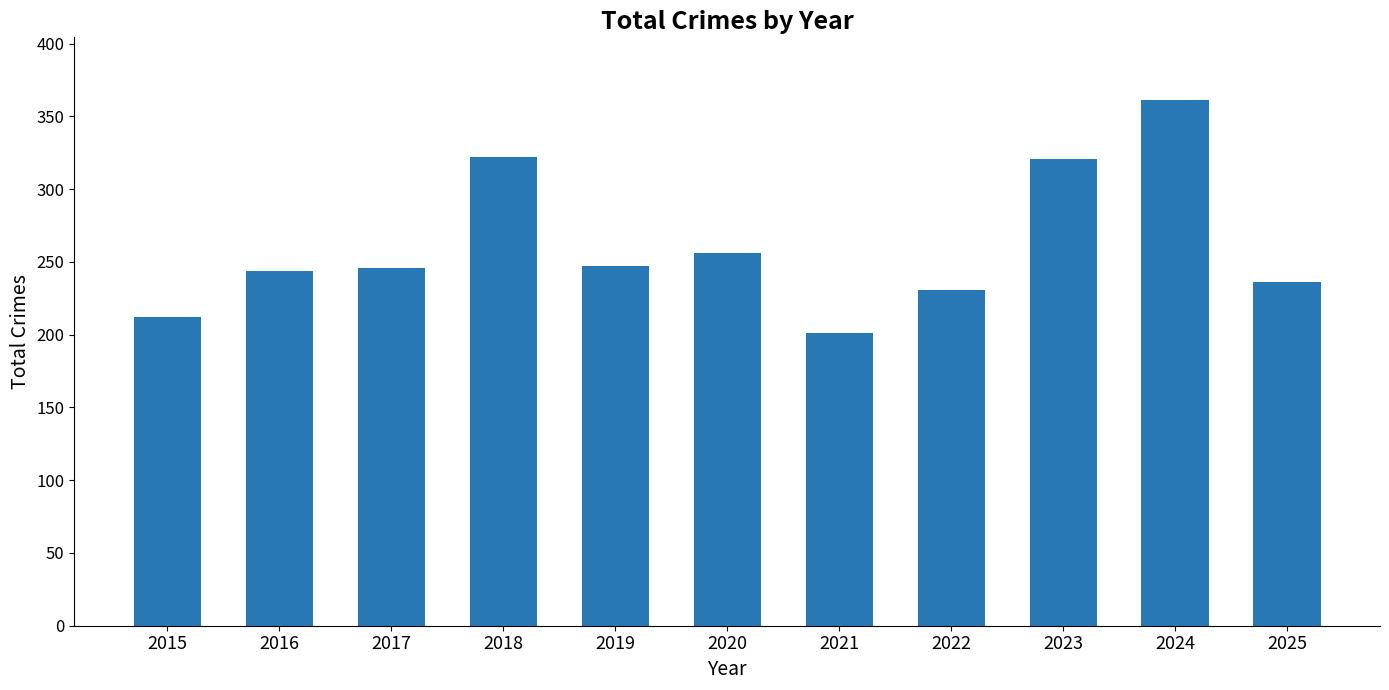

At which label is the value closest to 281?

2020